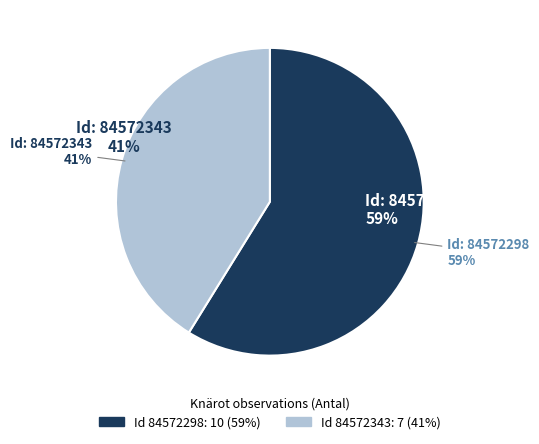

What percentage is NOT represented by 84572298?

41.2%